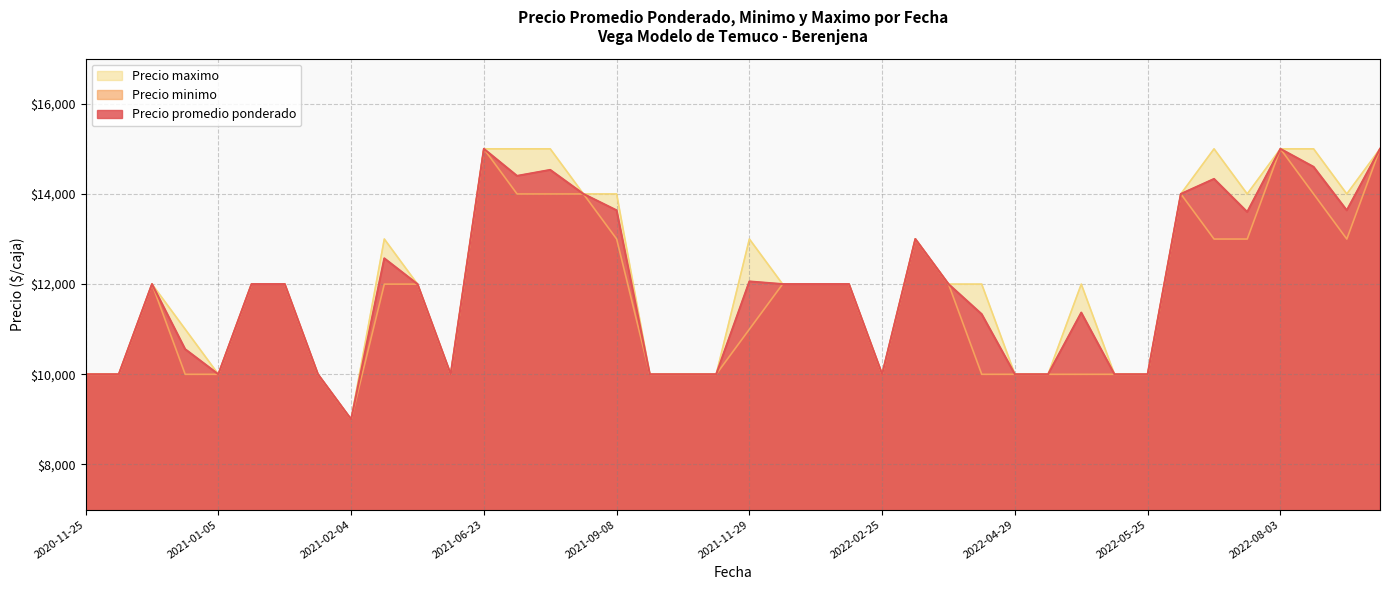

True or false: Precio promedio ponderado and Precio maximo cross at least once.

False